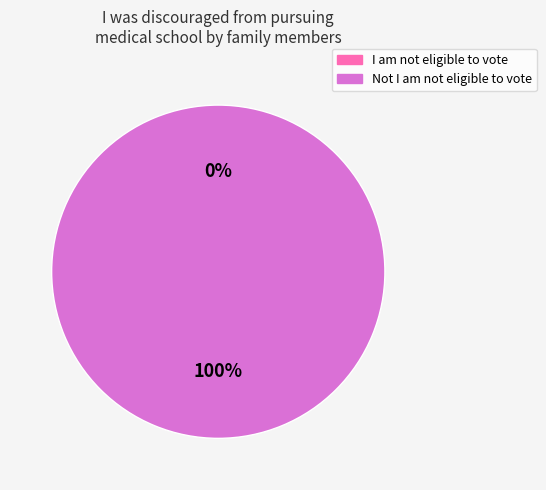

How many segments does this pie chart have?

2